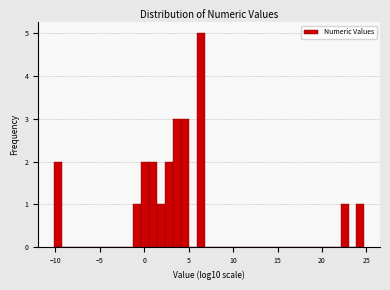

Around what value on the x-axis is the tallest bar? Give the approximate position of its centre, as read against the axis.

6.5